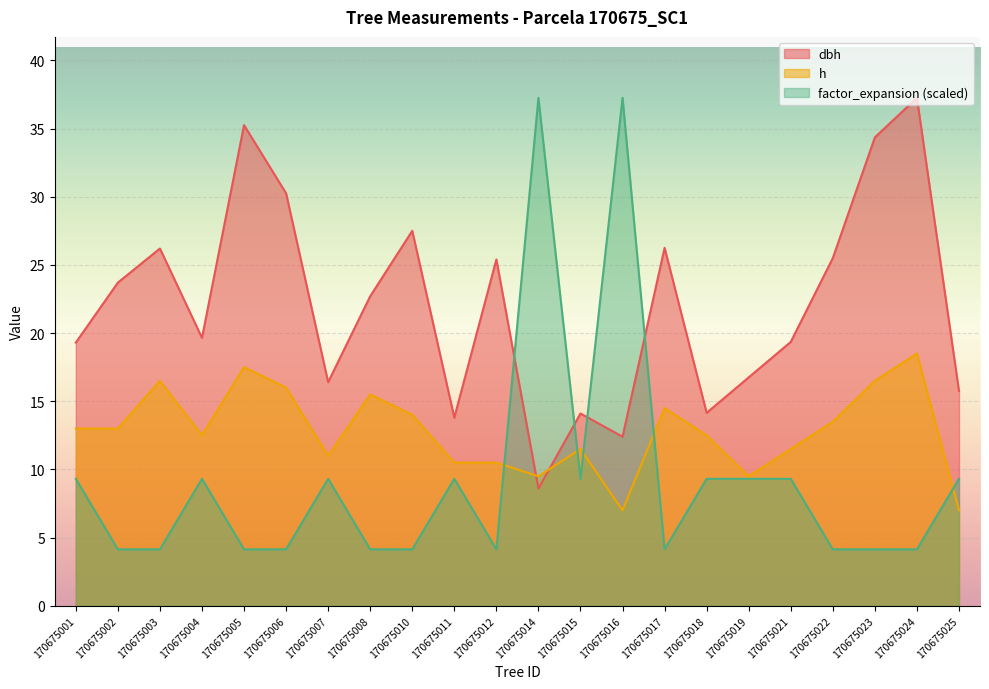

What is the greatest value displayed?

37.2